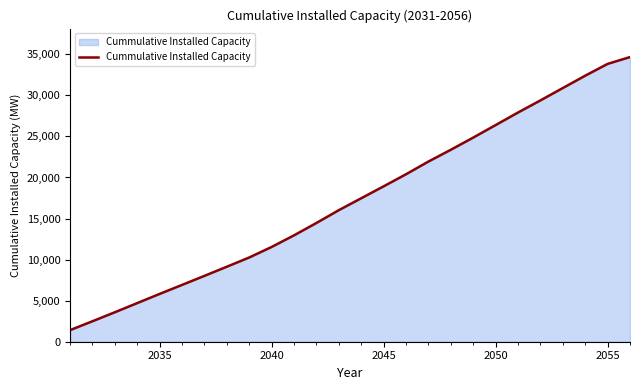

What is the difference between the maximum and minimum values?

33252.4